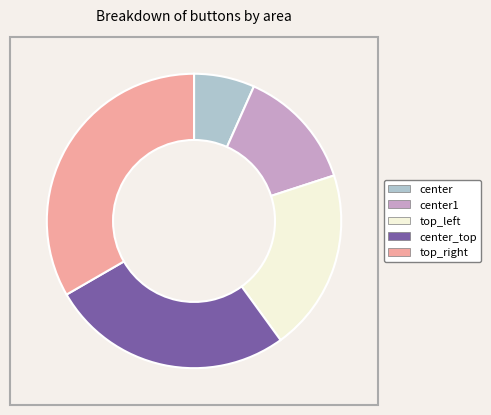

Do center and center1 together represent more than half of the pie?

No